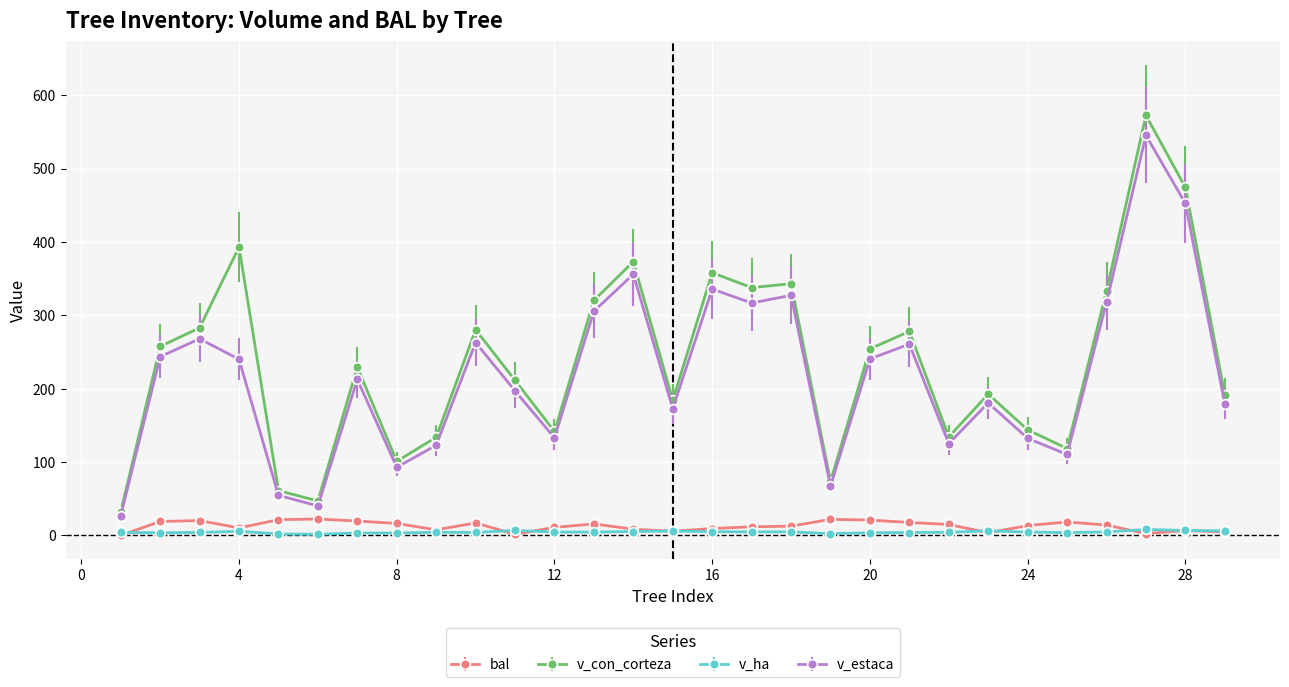

True or false: bal has more than 2 interior local peaks.

True